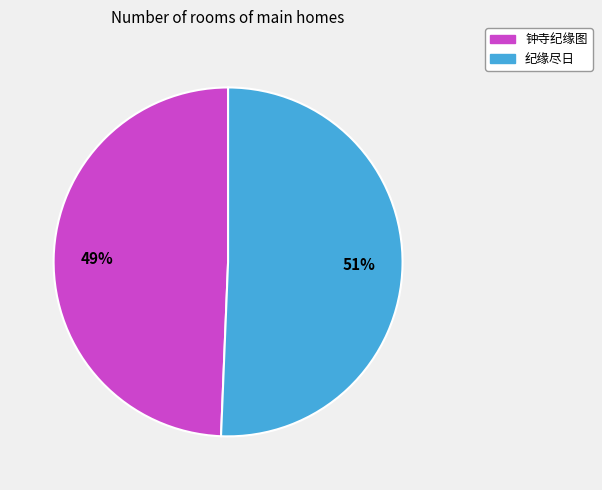

Which category has the biggest portion of the pie?

纪缘尽日